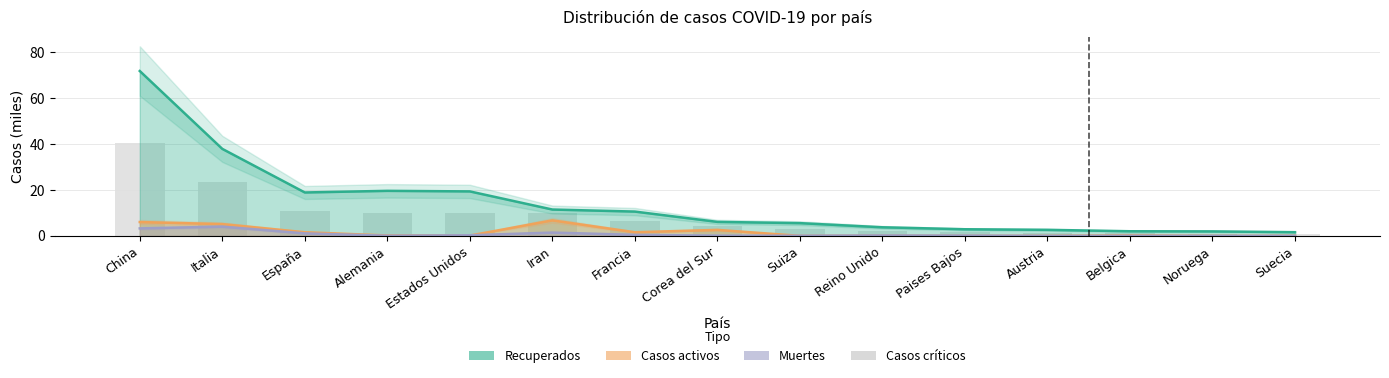

Reading left to right, what are all the values shown in this chart?

40.5	23.5	10.8	9.9	9.9	9.8	6.3	4.4	2.8	2.0	1.5	1.3	1.1	1.0	0.8